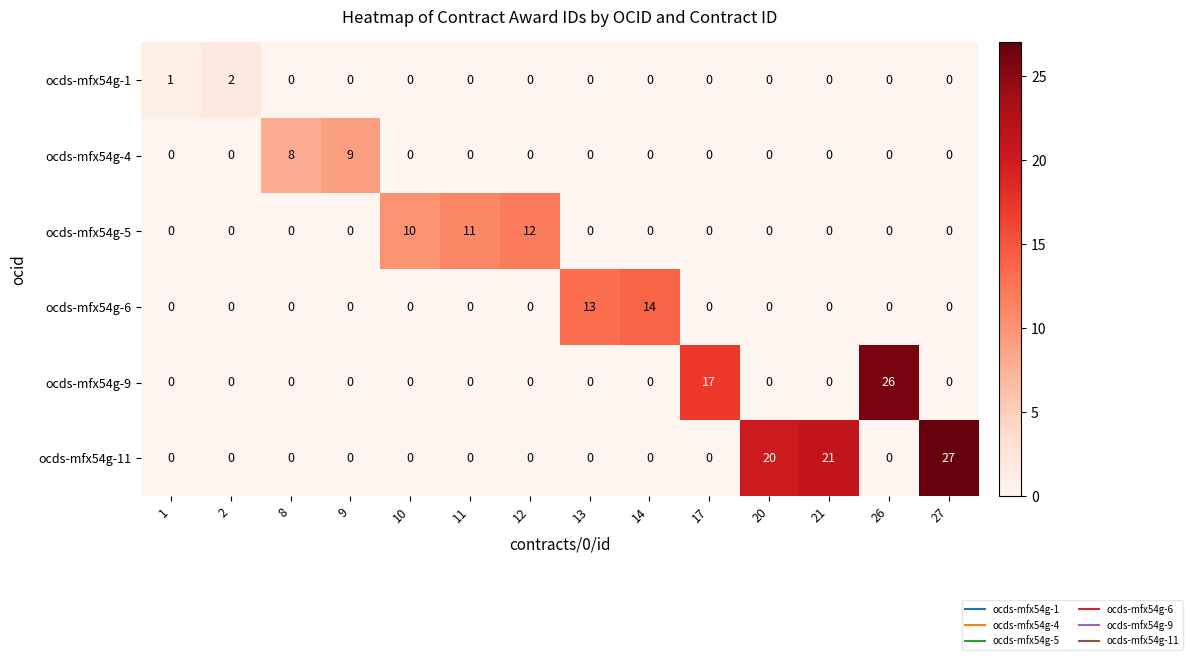

What is the greatest value displayed?

27